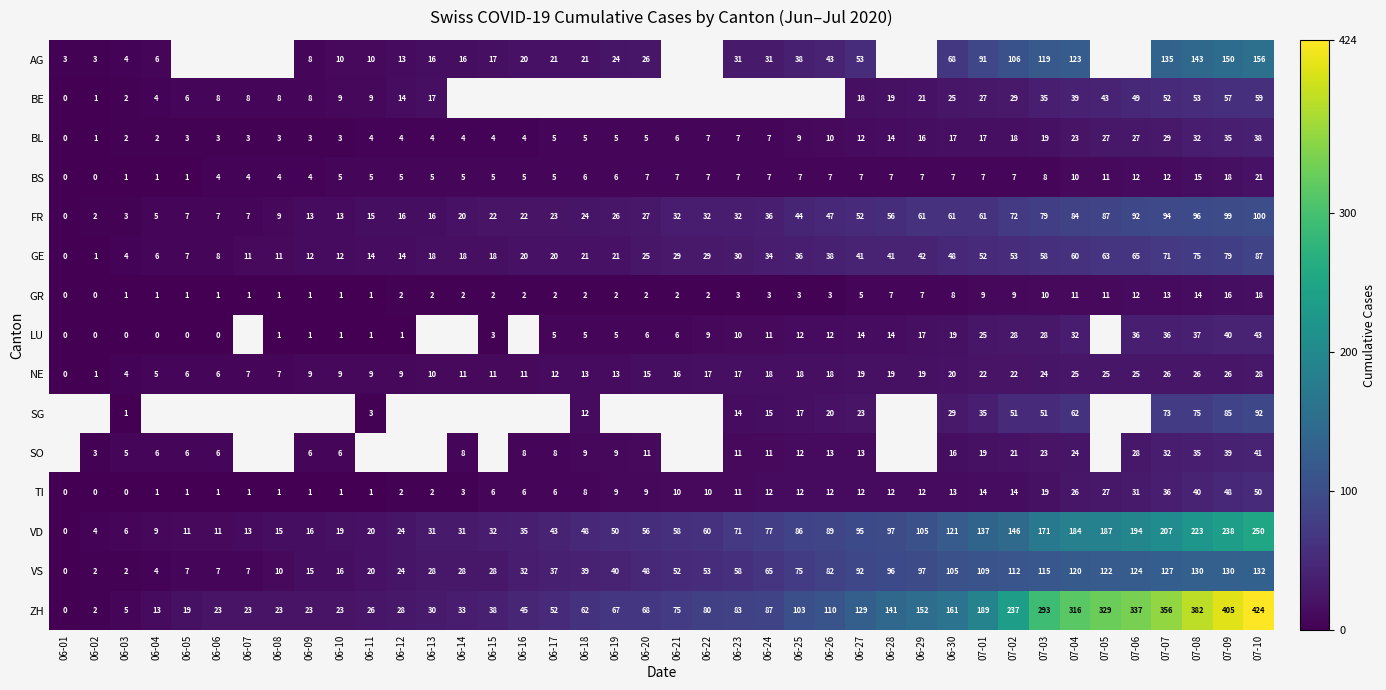

Where is BL nearest to the value 19?

07-03